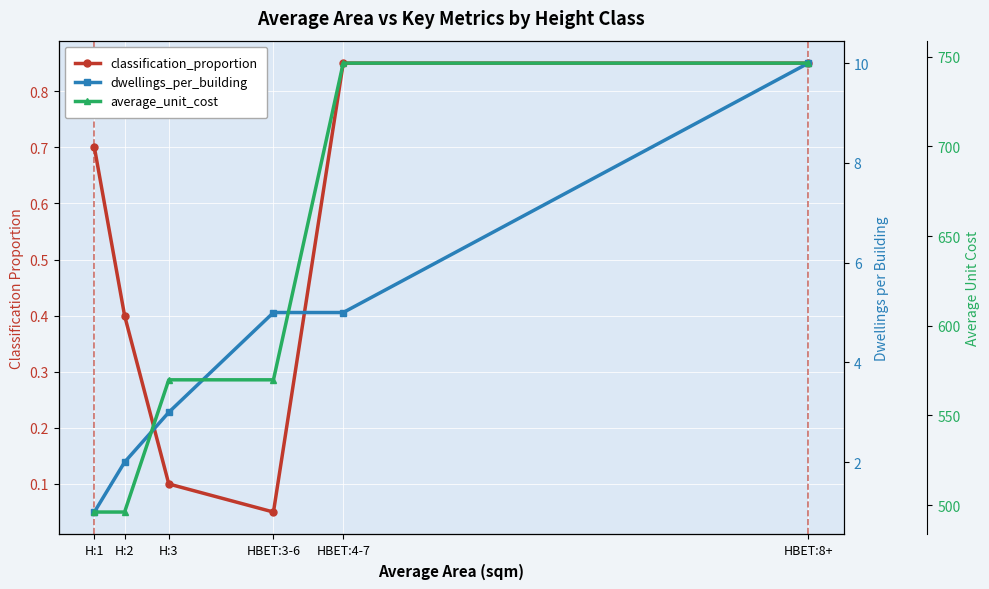

Is the value of classification_proportion at HBET:4-7 greater than the value of average_unit_cost at H:1?

No